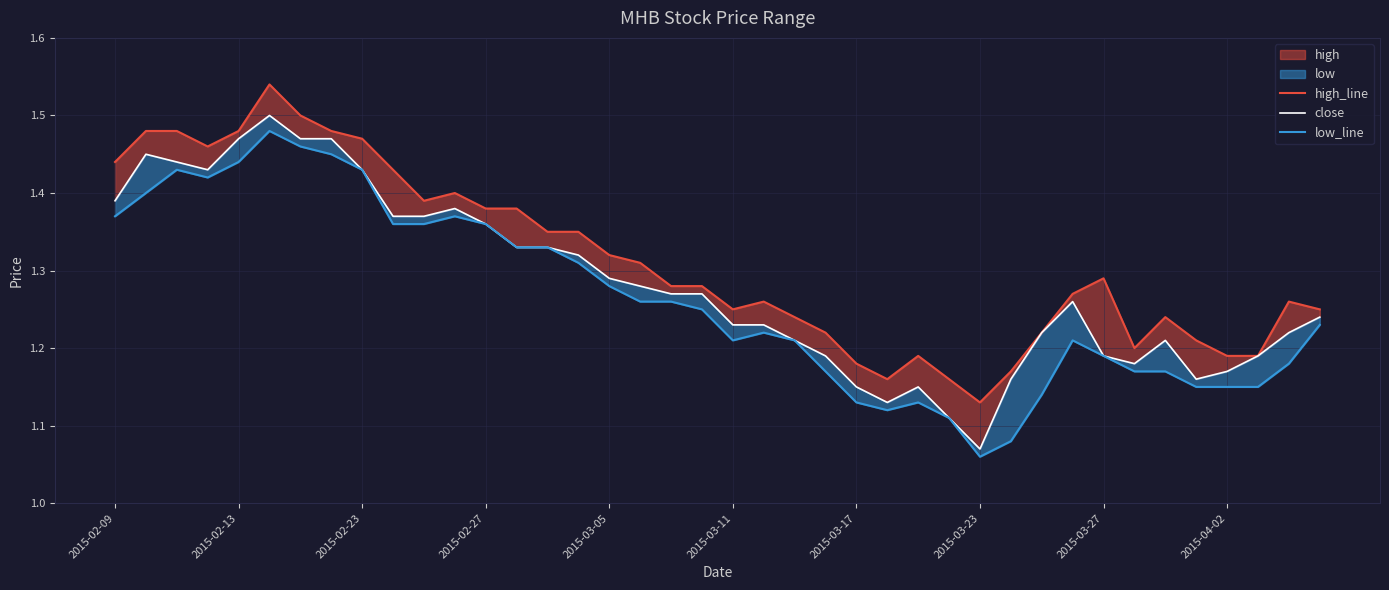

How many data points does each series have?

40